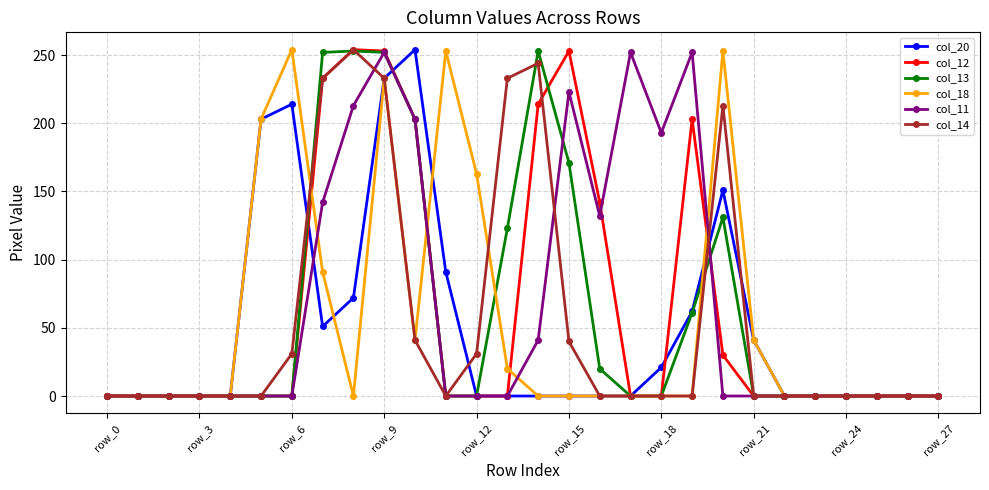

What is the maximum value for col_12?

254